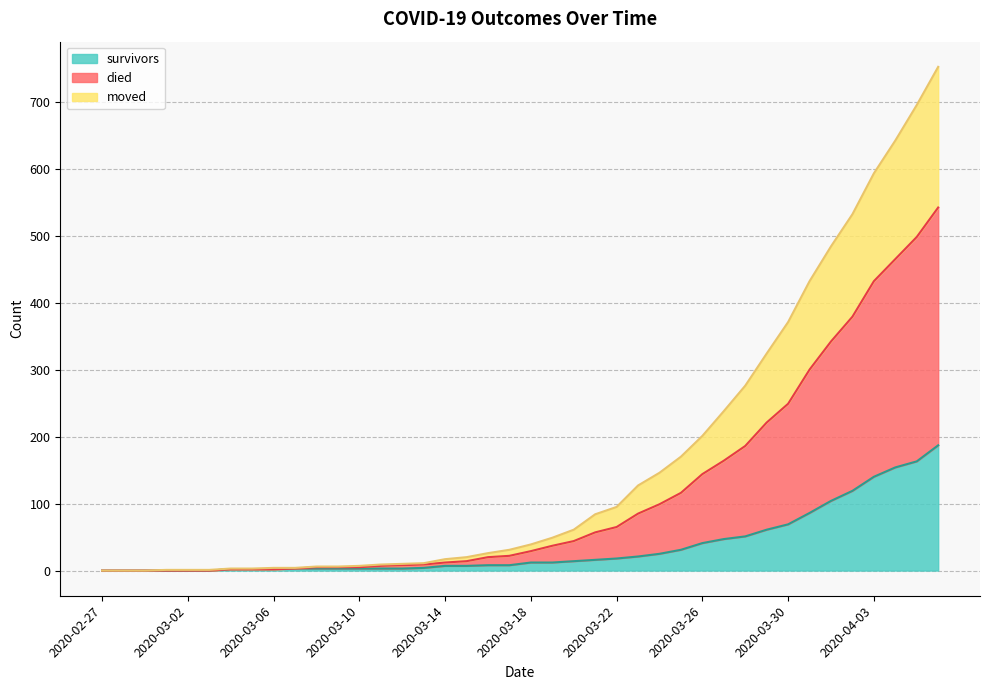

Is the value of survivors at 2020-03-27 greater than the value of died at 2020-04-03?

No